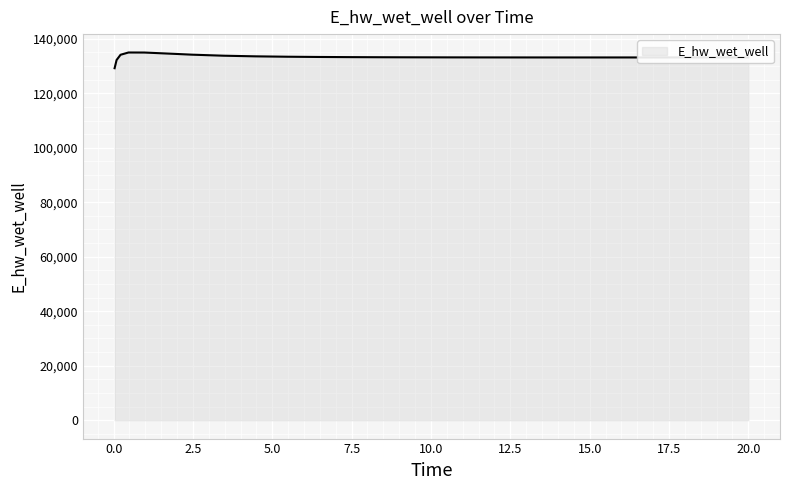

What is the smallest value displayed?

129196.1